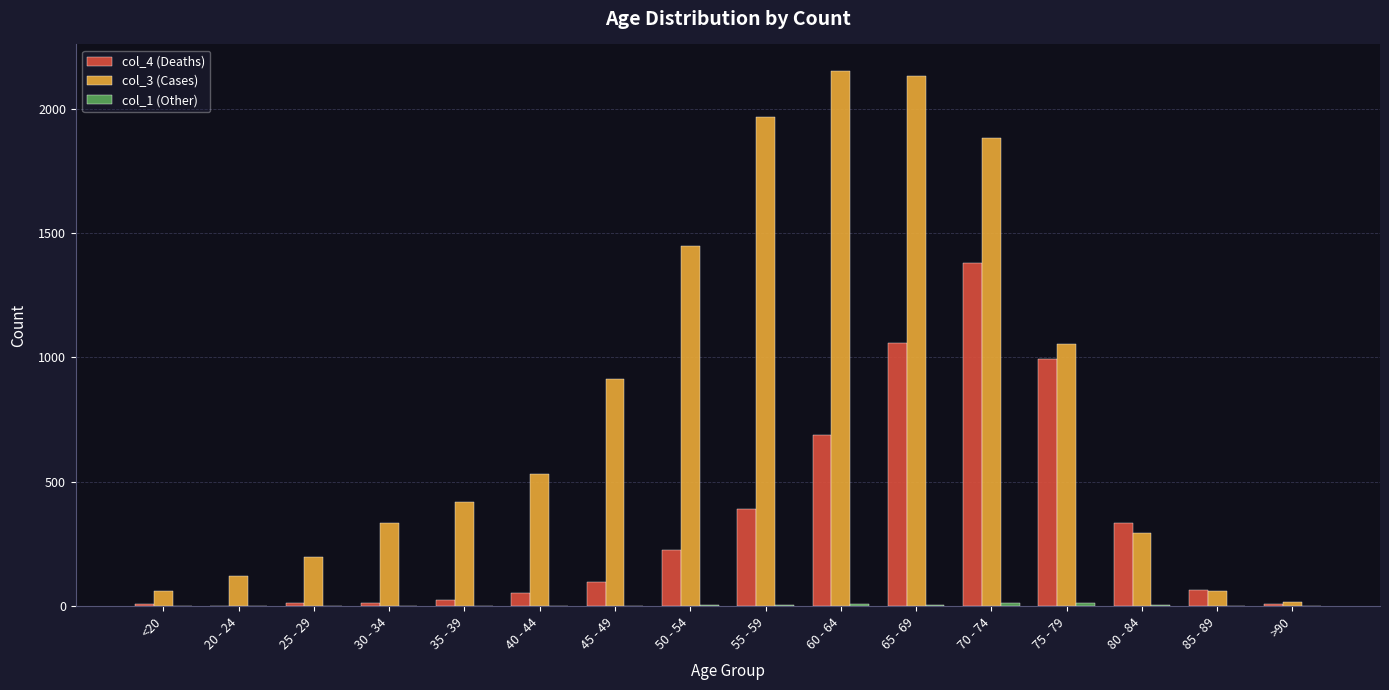

What is the maximum value shown in the chart?

2151